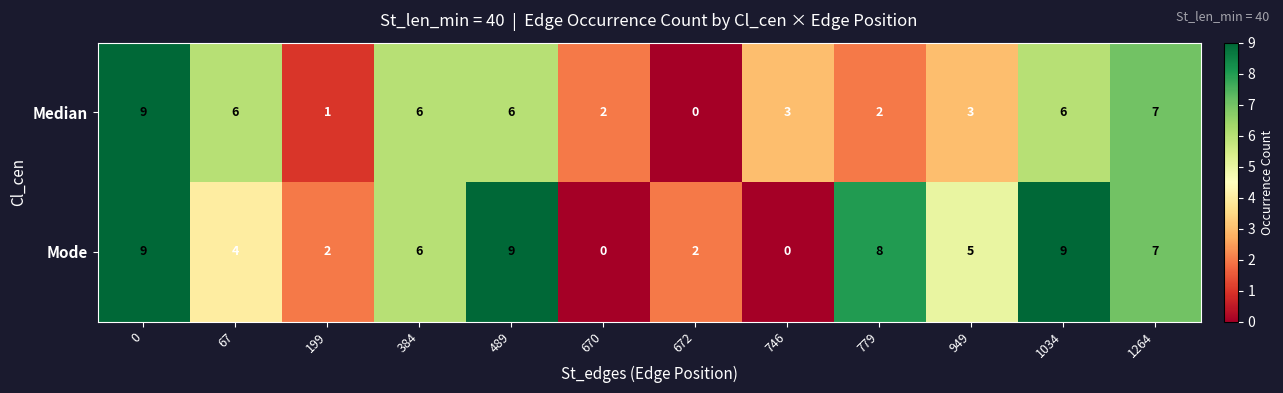

What is the maximum value for Mode?

9